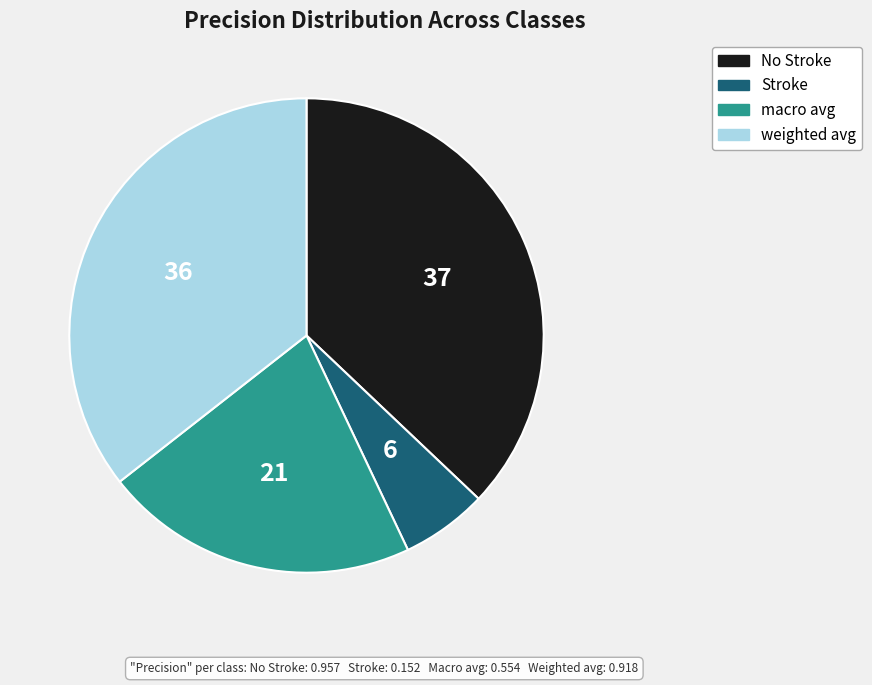

Combined, do No Stroke and Stroke account for over 50%?

No